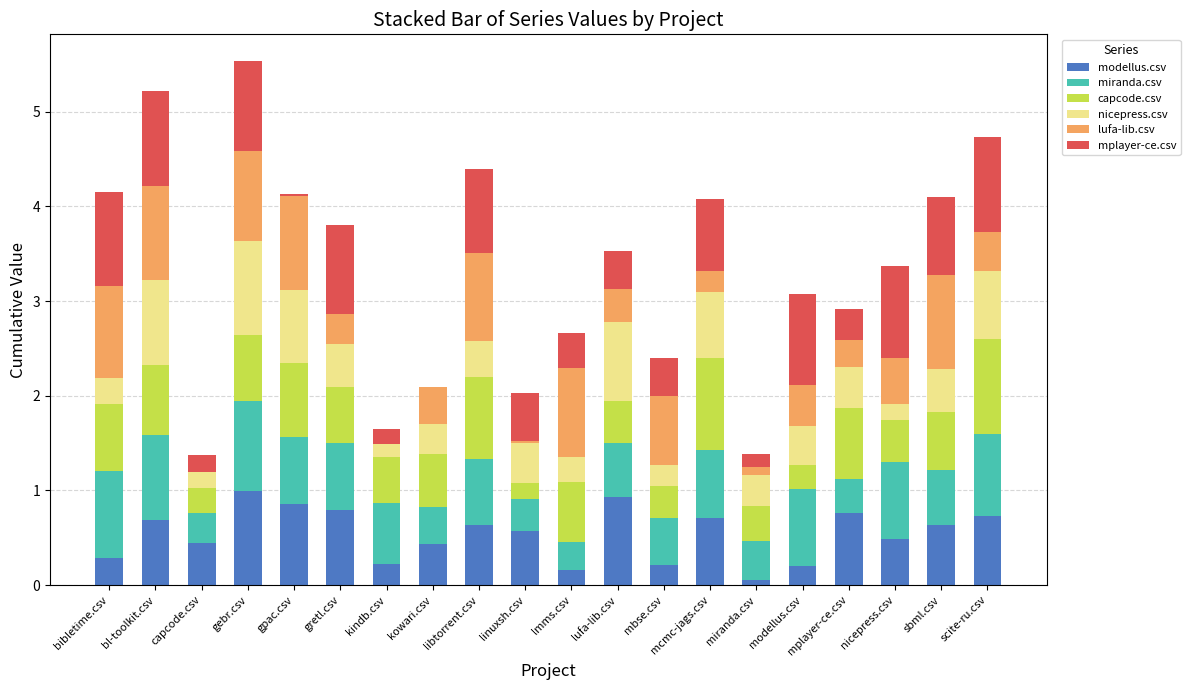

Are the bars grouped side by side (vs. stacked)?

No